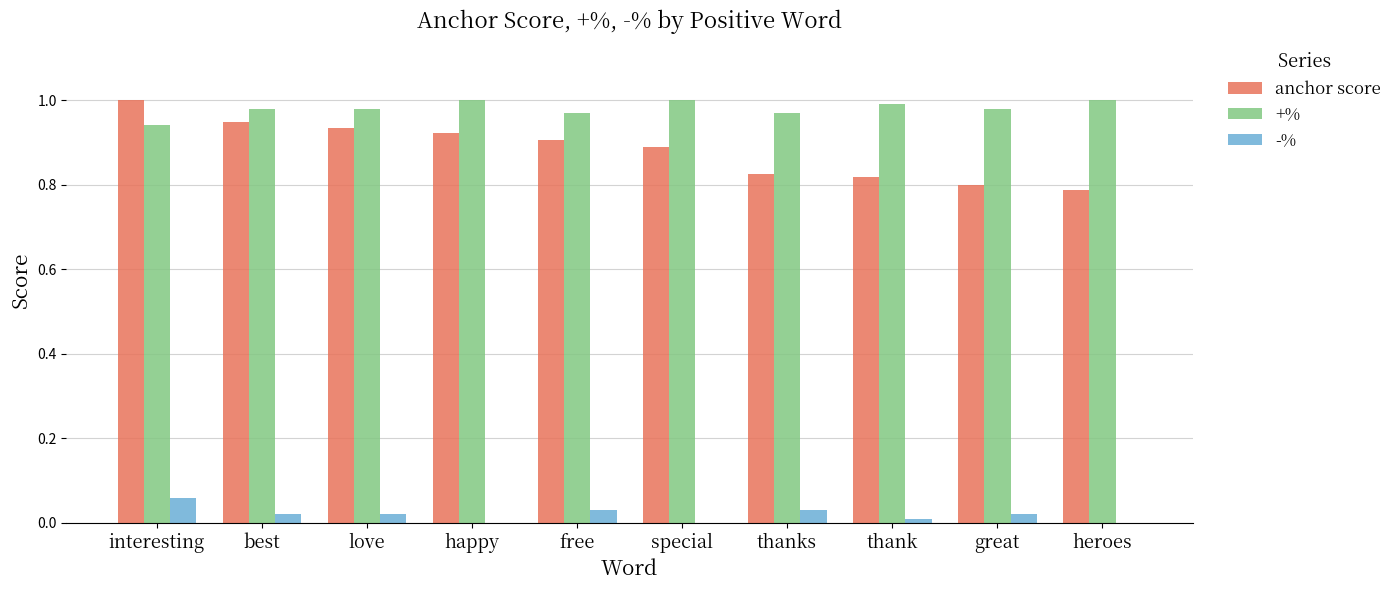

Which series changed the most between best and thank?

anchor score